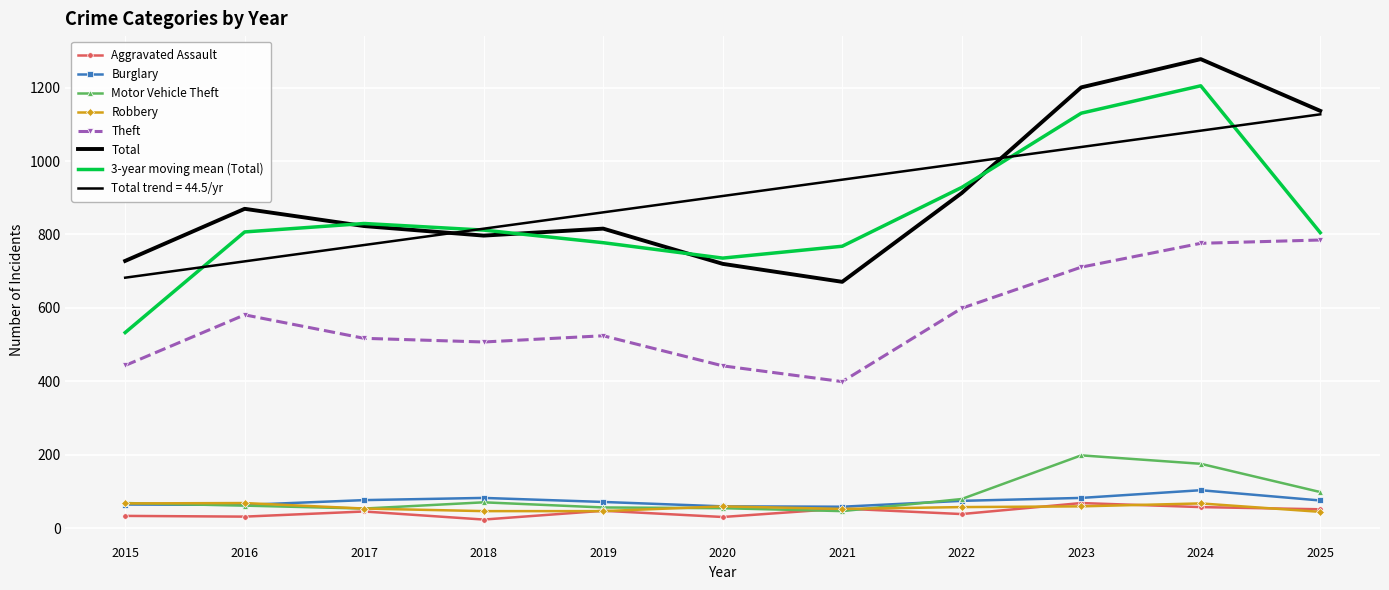

At which label does Burglary first exceed 74?

2017